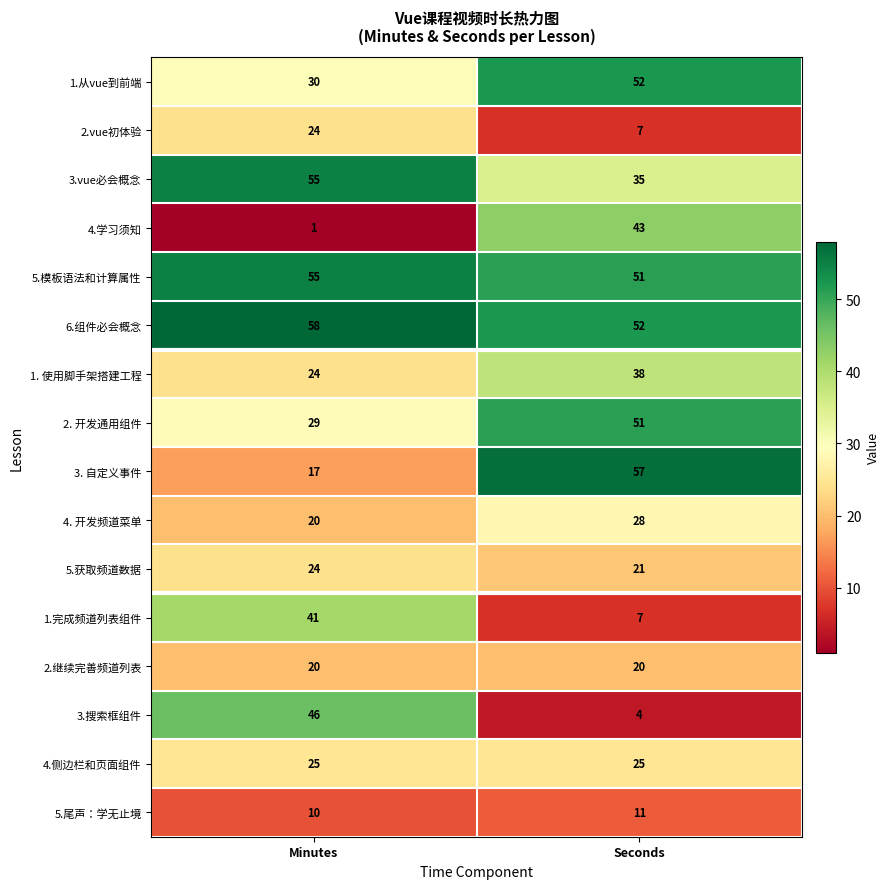

At which label is 4.学习须知 closest to 22?

Minutes